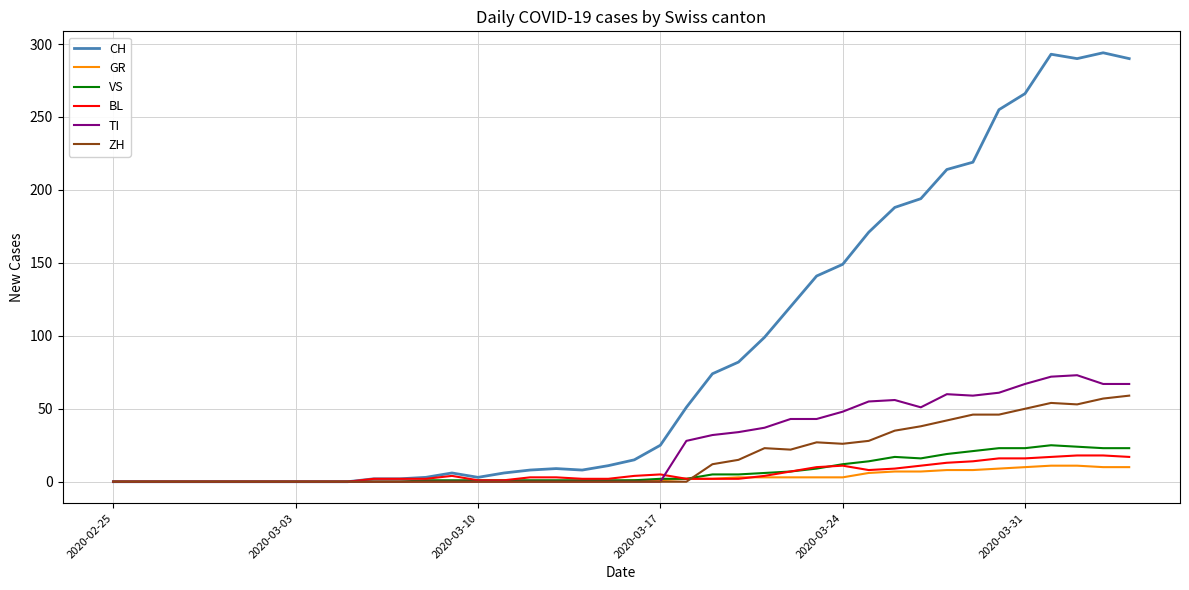

Which series has the largest total across all categories?

CH